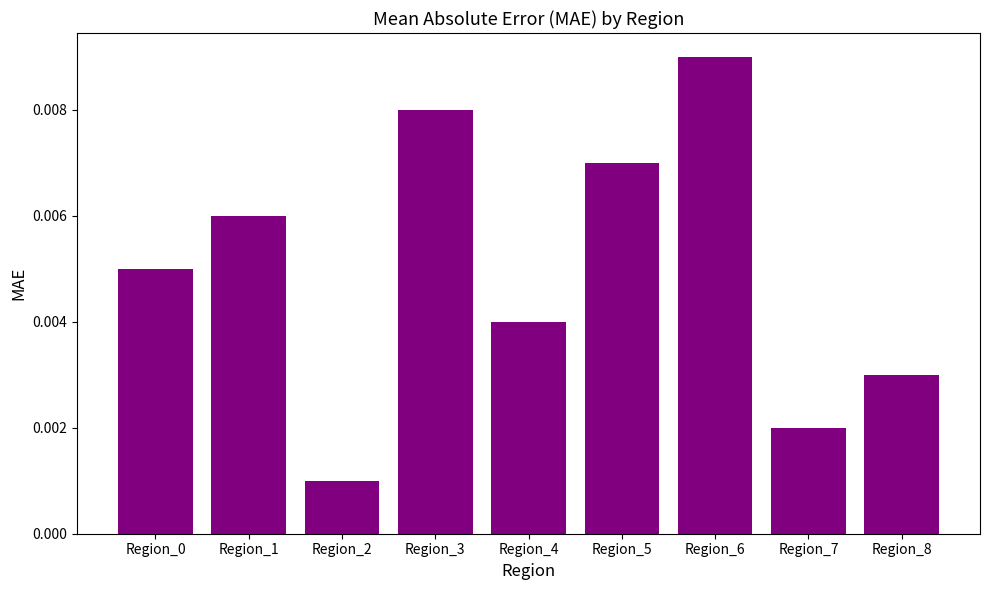

Is it true that the value at Region_4 is 4?

True